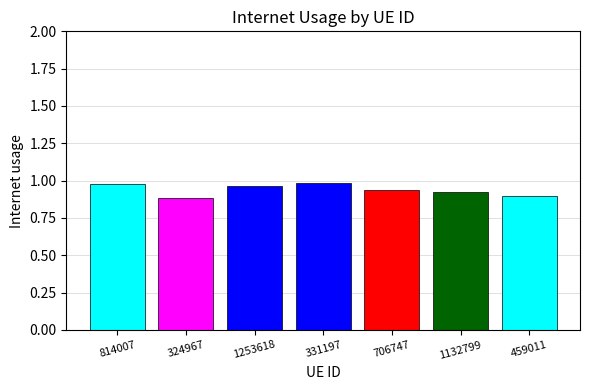

How many bars are there in total?

7